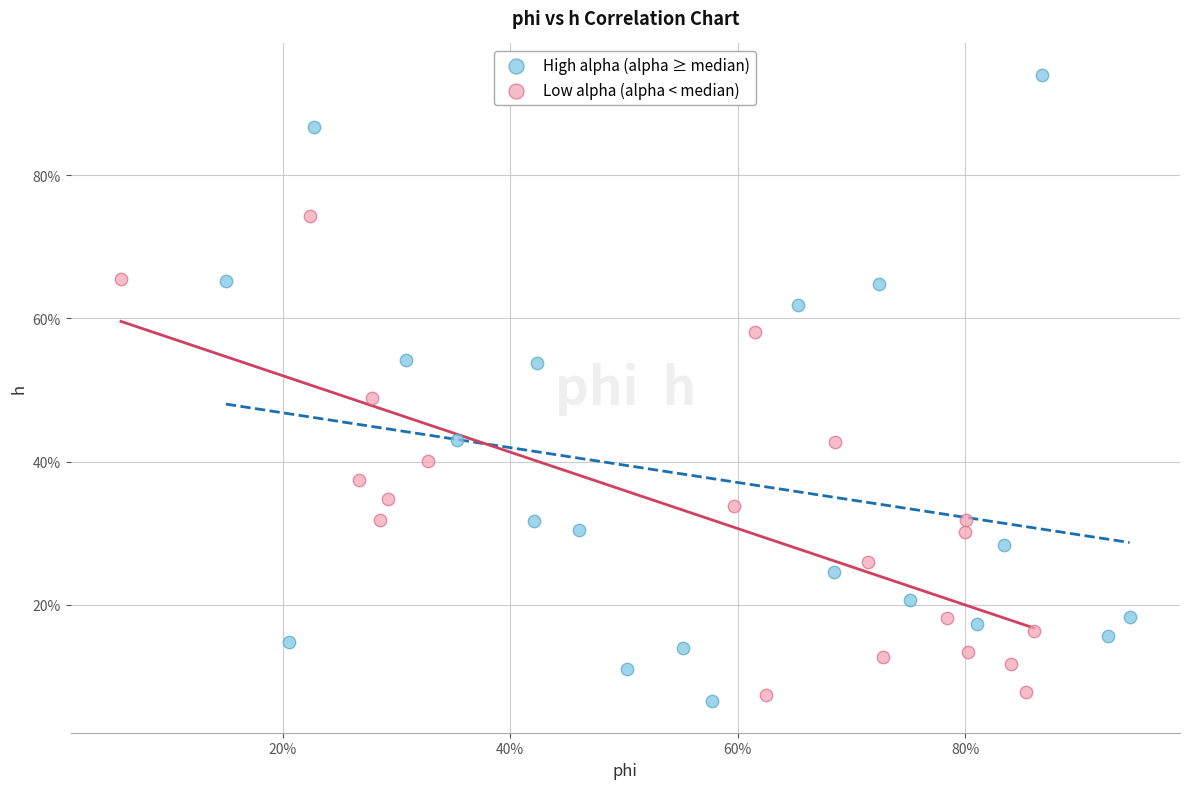

Which series contains the lowest Y value?

High alpha (alpha ≥ median)